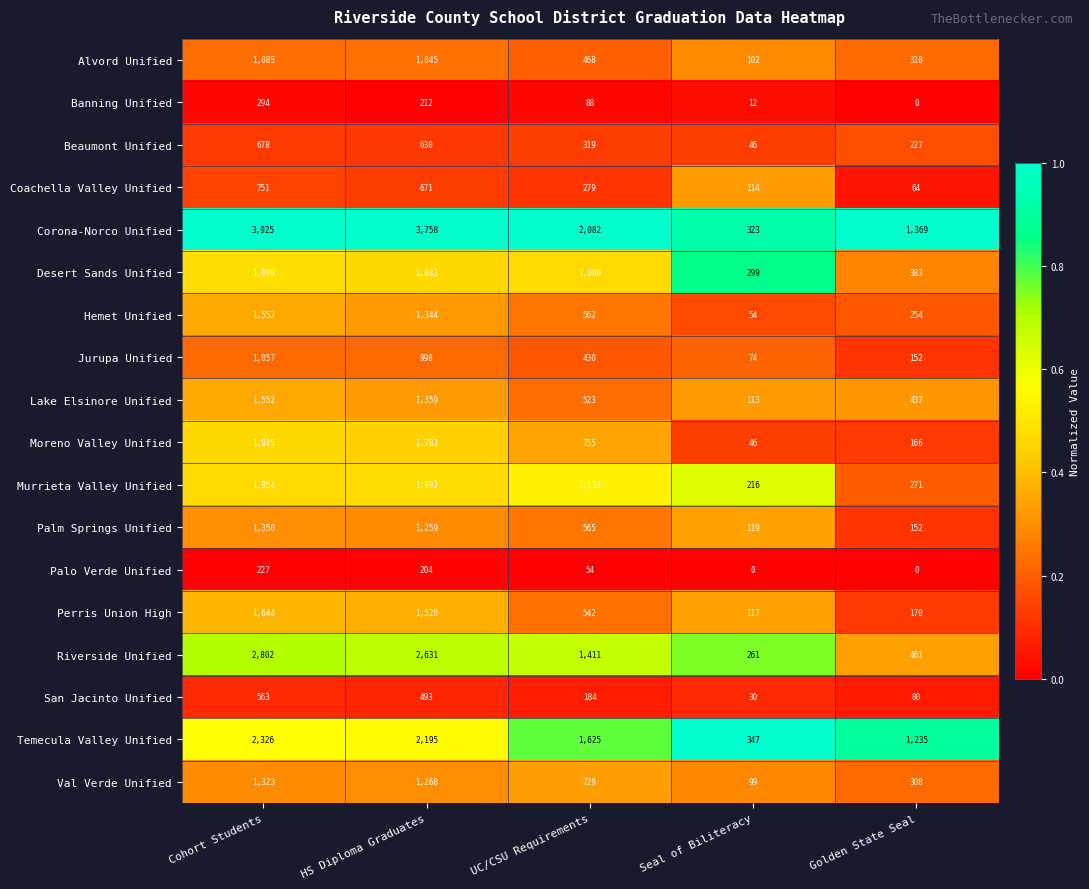

At how many categories does at least one series exceed 0?

5